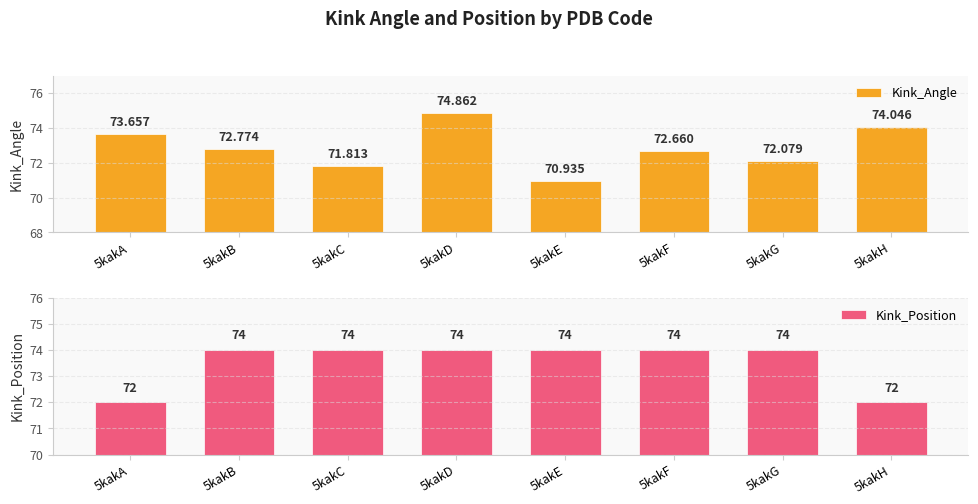

What is the sum of the Kink_Position values at 5kakB and 5kakE?

148